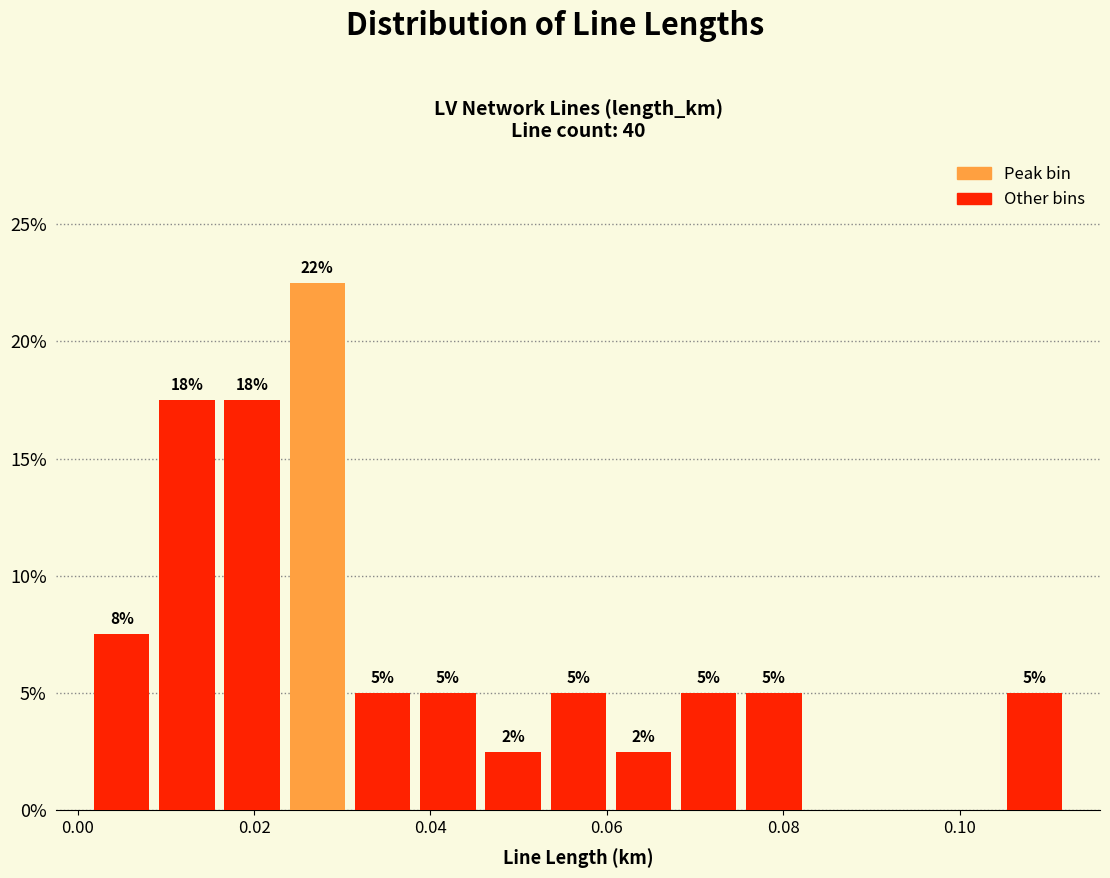

Around what value on the x-axis is the tallest bar? Give the approximate position of its centre, as read against the axis.

0.028